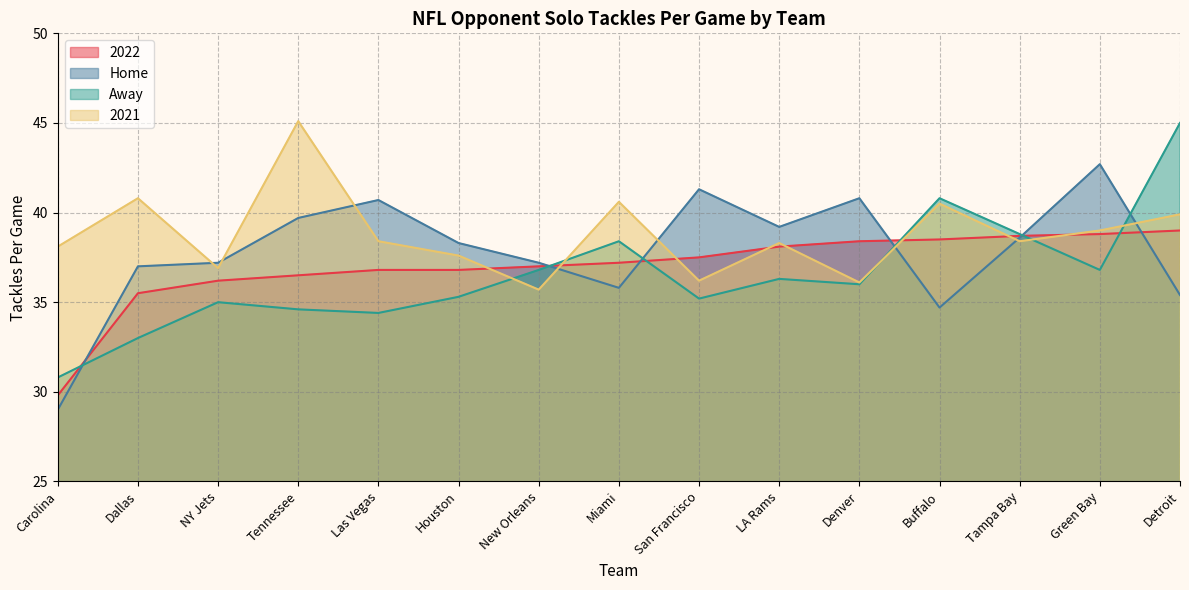

True or false: Home and 2022 intersect in this chart.

True